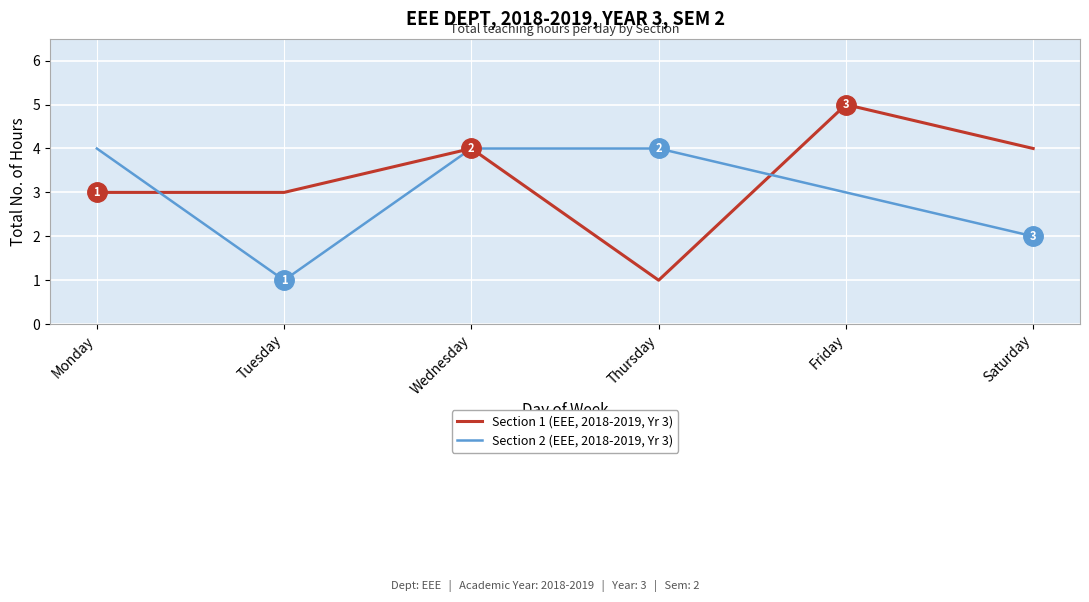

What is the greatest value displayed?

5